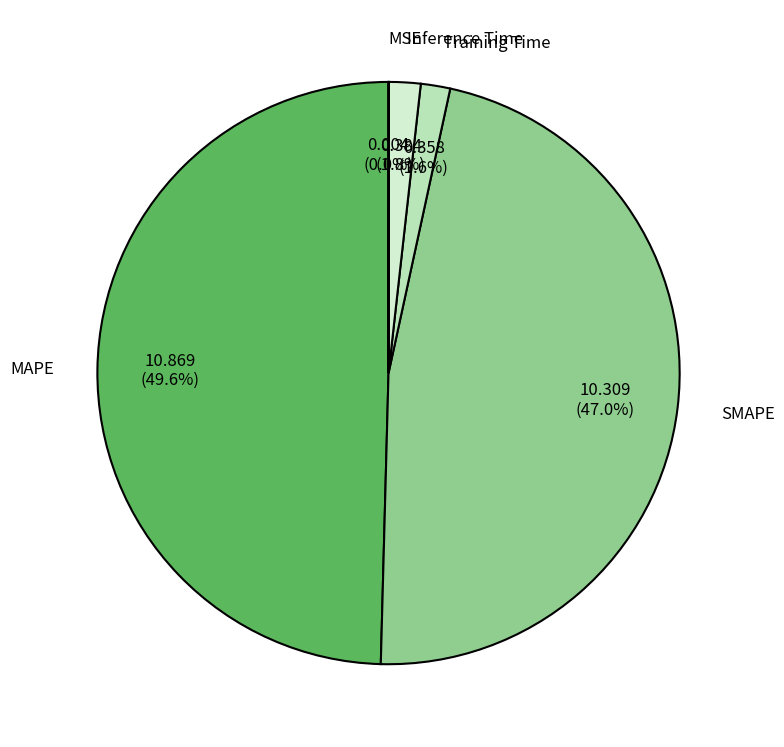

What is the largest slice in the pie chart?

MAPE